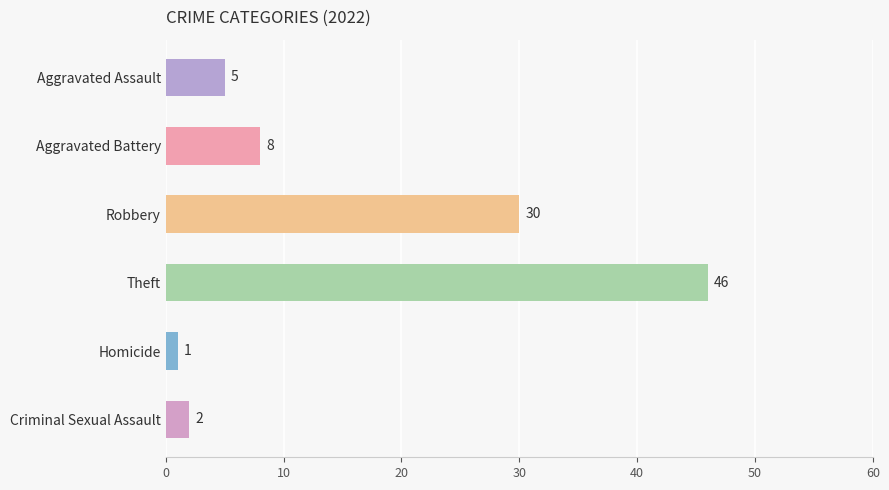

Where is the data nearest to the value 23?

Robbery